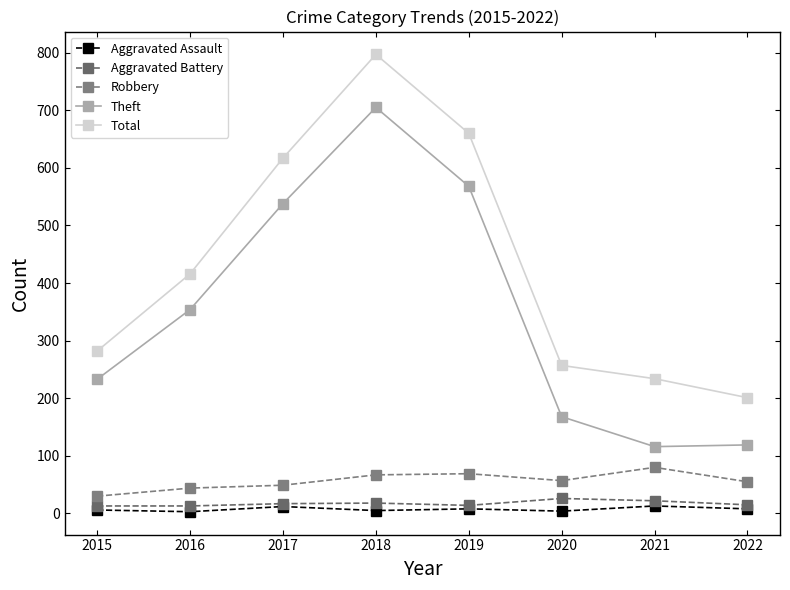

True or false: Aggravated Assault and Total intersect in this chart.

False